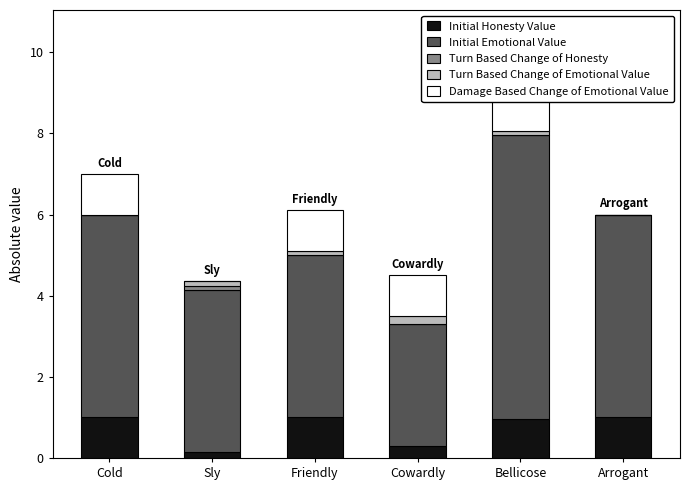

Which series has the widest spread of values?

Initial Emotional Value